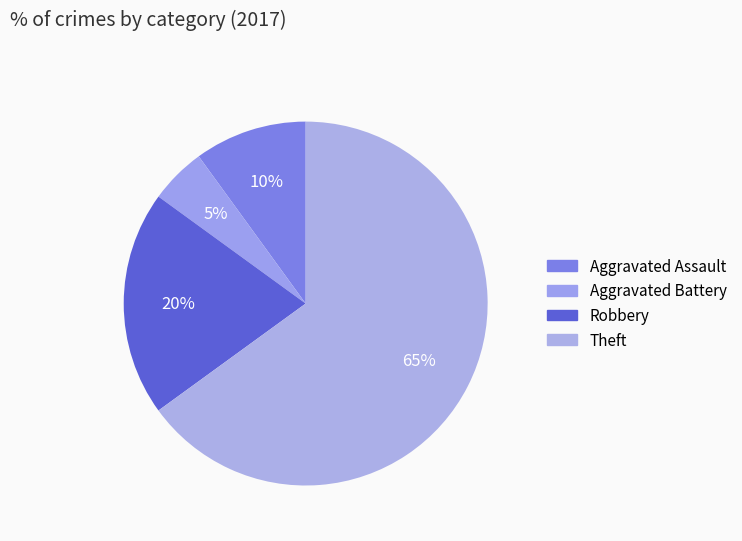

To the nearest percent, what is the difference between the largest and smallest slice percentages?

60%